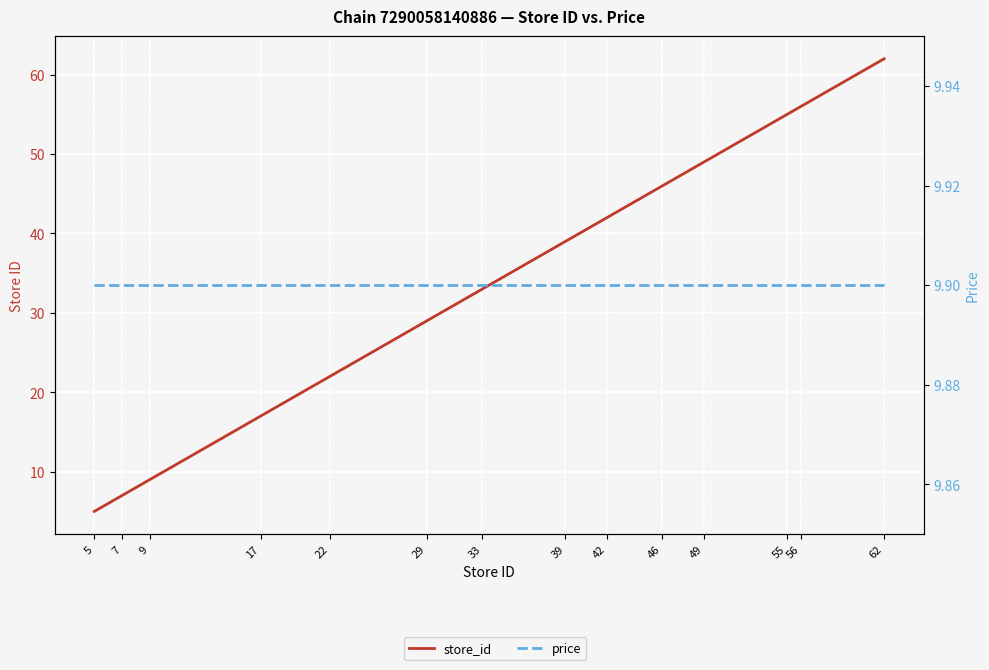

Reading left to right, extract all data points from this chart.

store_id: 5.0	7.0	9.0	17.0	22.0	29.0	33.0	39.0	42.0	46.0	49.0	55.0	56.0	62.0
price: 9.9	9.9	9.9	9.9	9.9	9.9	9.9	9.9	9.9	9.9	9.9	9.9	9.9	9.9